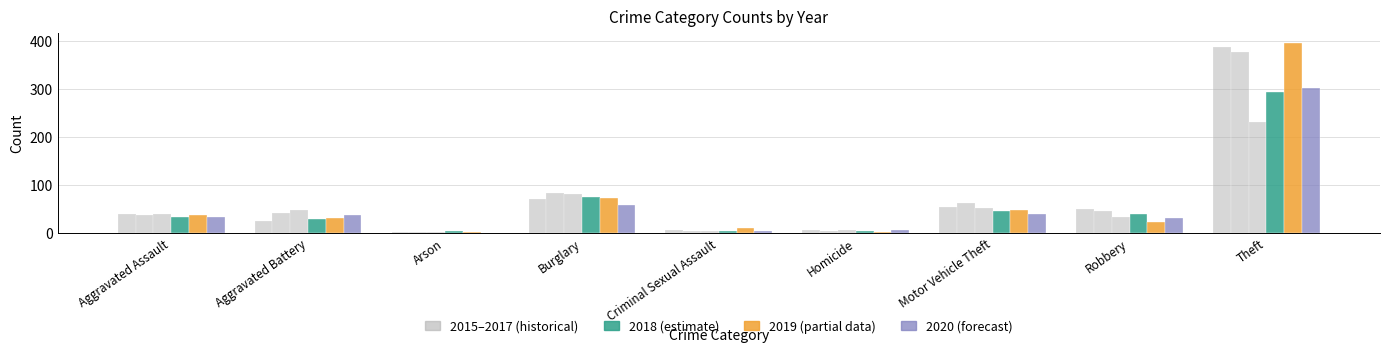

How many categories are shown in the chart?

9